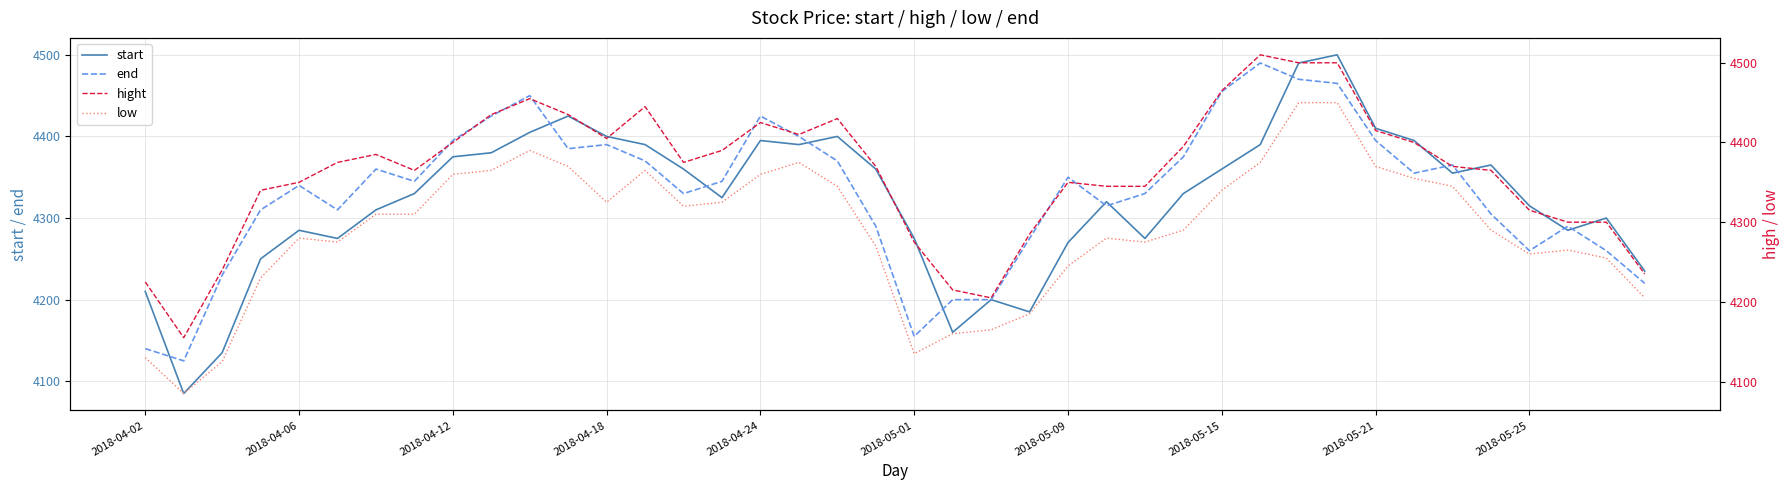

What is the minimum value for low?

4085